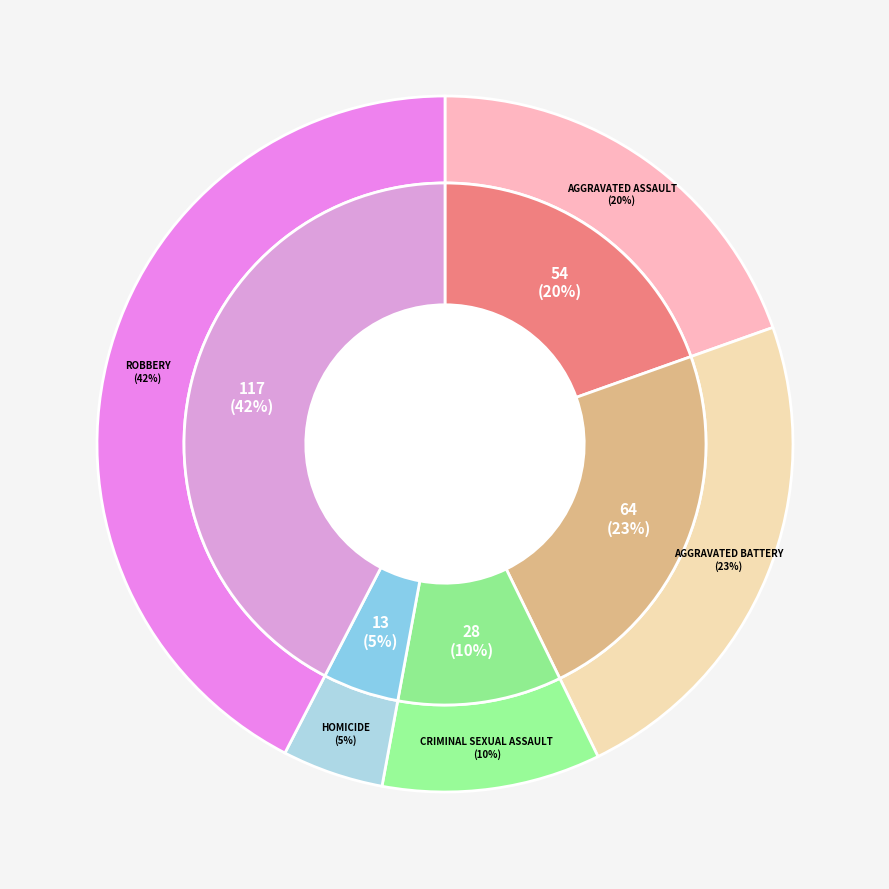

Rank the categories by value from highest to lowest.

Robbery, Aggravated Battery, Aggravated Assault, Criminal Sexual Assault, Homicide